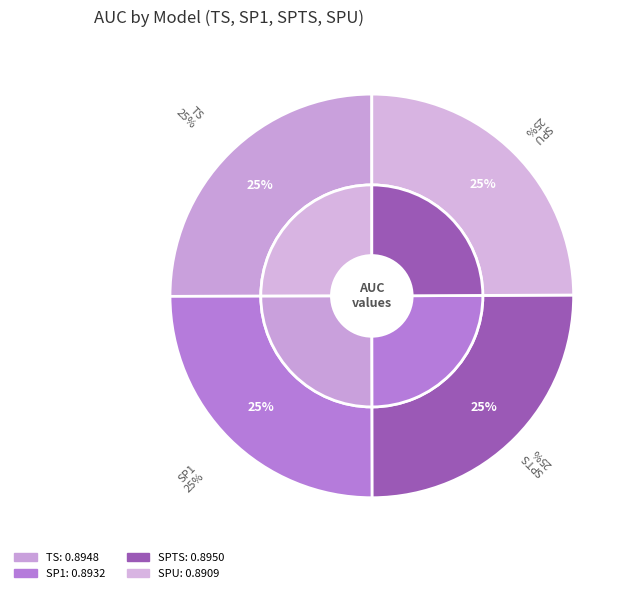

To the nearest percent, what is the average slice percentage?

25%